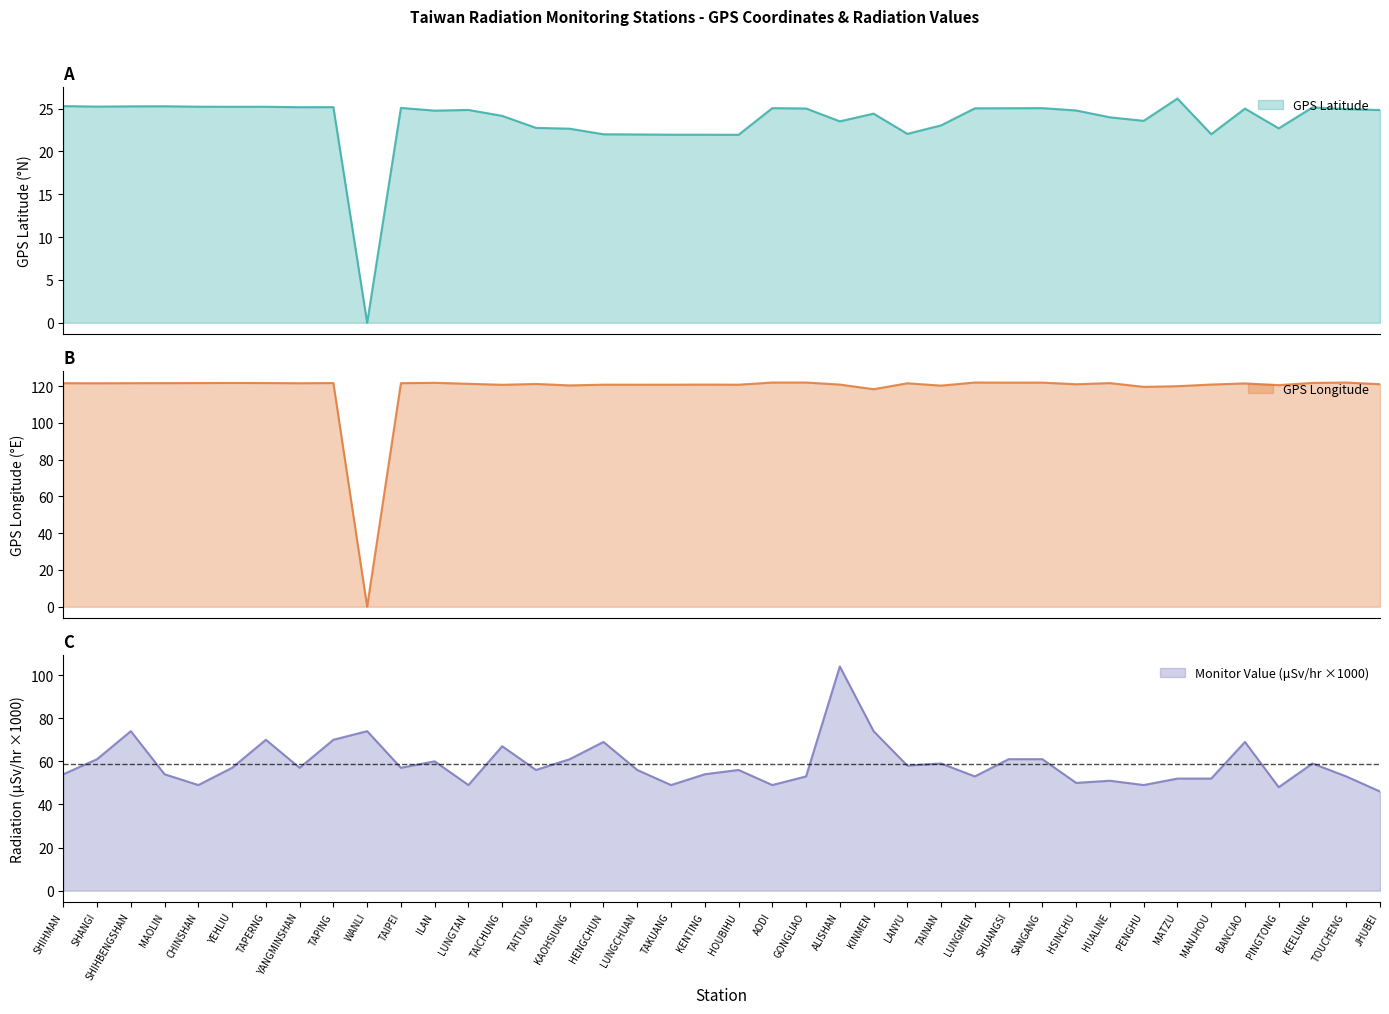

Which series has the largest total across all categories?

GPS Longitude